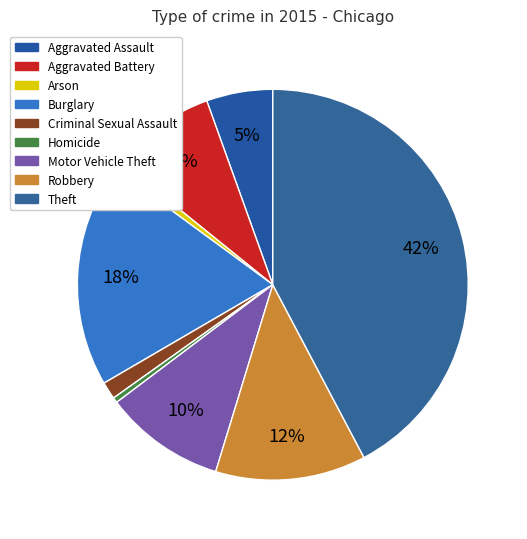

Is there any slice that represents more than half of the pie?

No